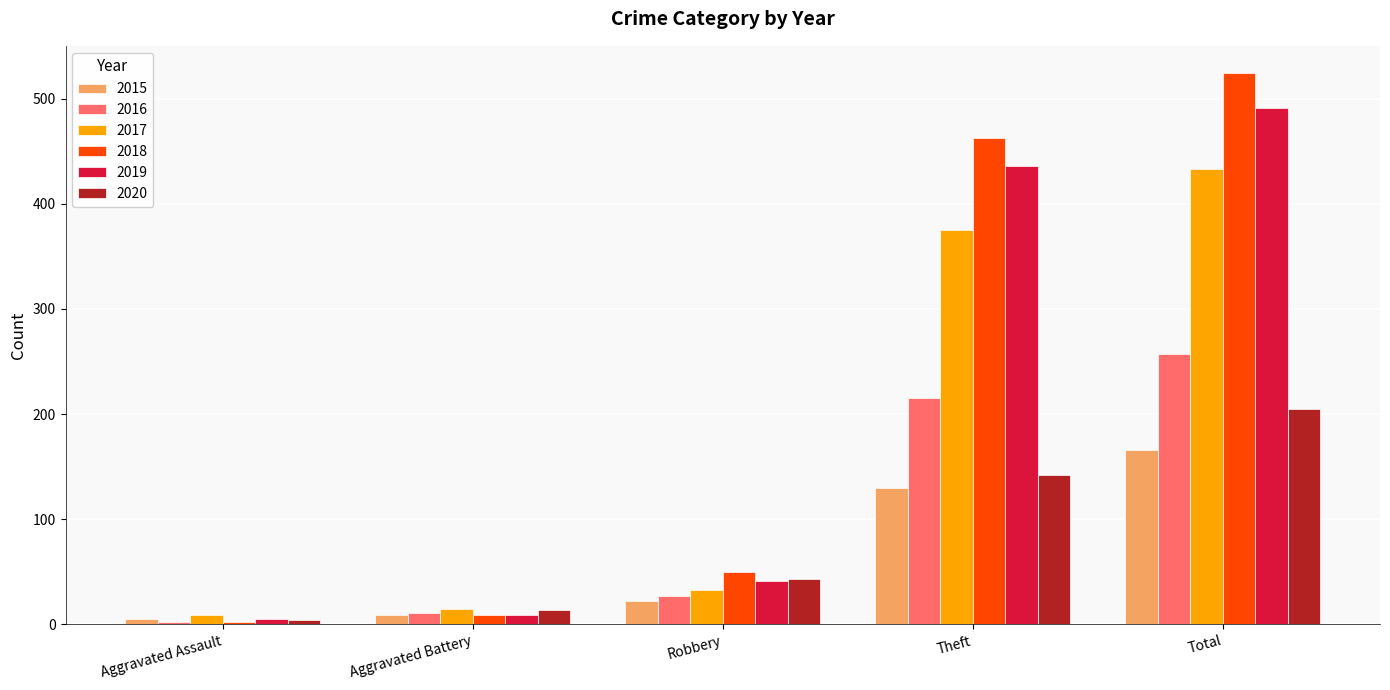

Is it true that 2015 equals 291 at Total?

False